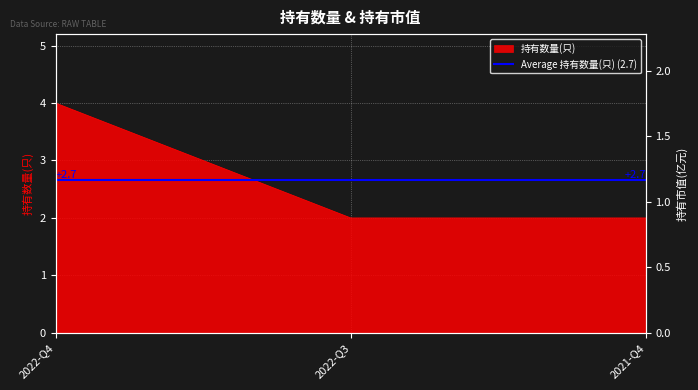

How many values exceed 2?

1